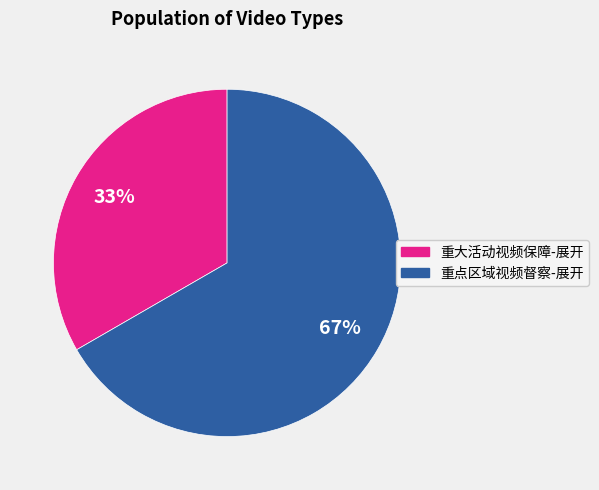

Is the sum of 重大活动视频保障-展开 and 重点区域视频督察-展开 greater than half?

Yes